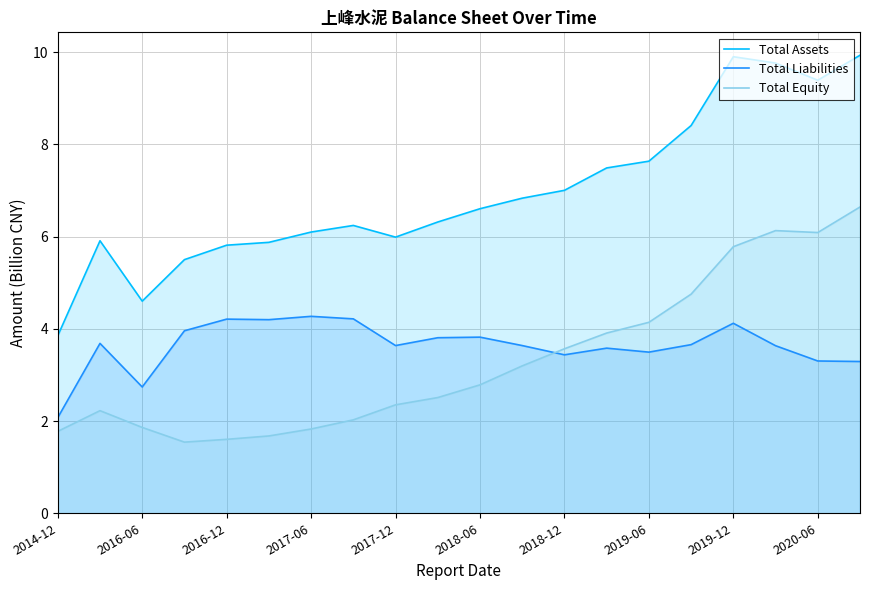

What is the sum of all Total Assets values?

139.1